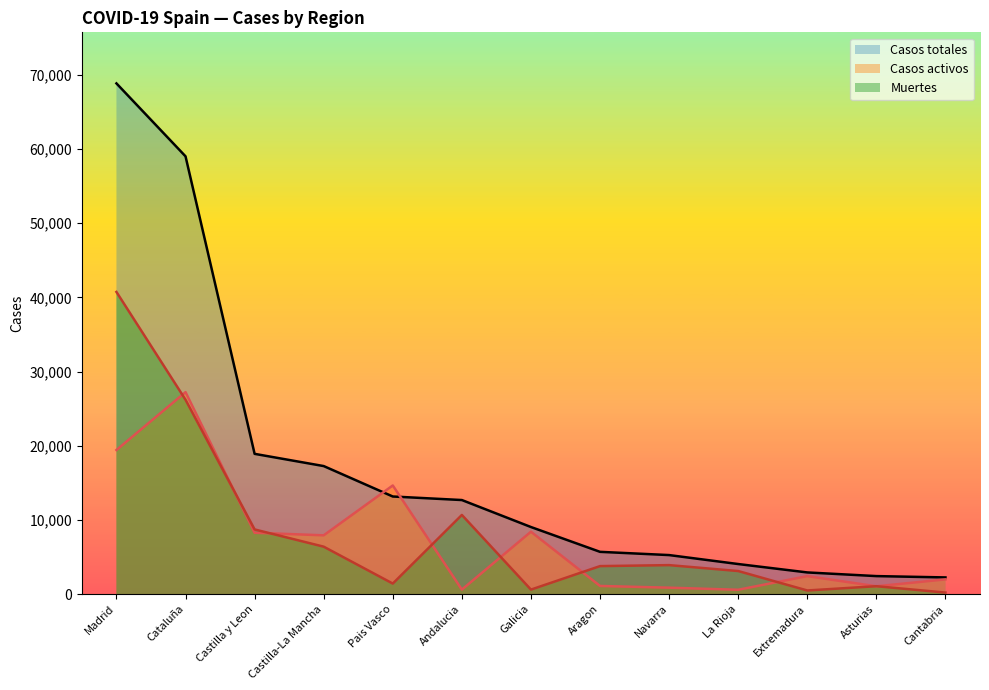

What is the total value across all series at Navarra?

10028